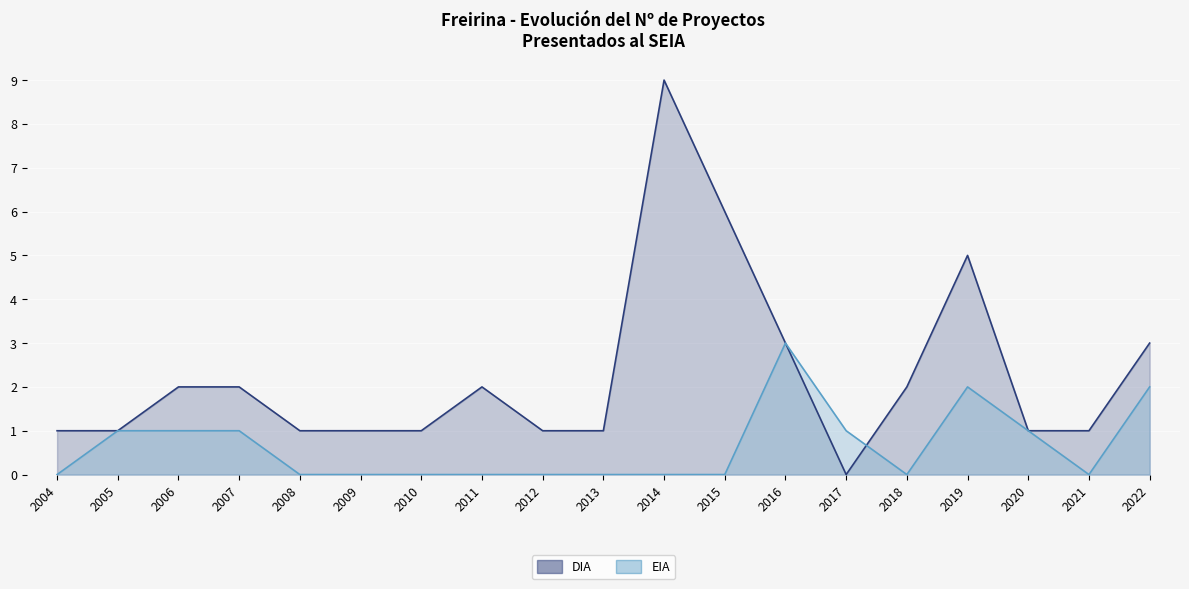

True or false: EIA and DIA intersect in this chart.

True